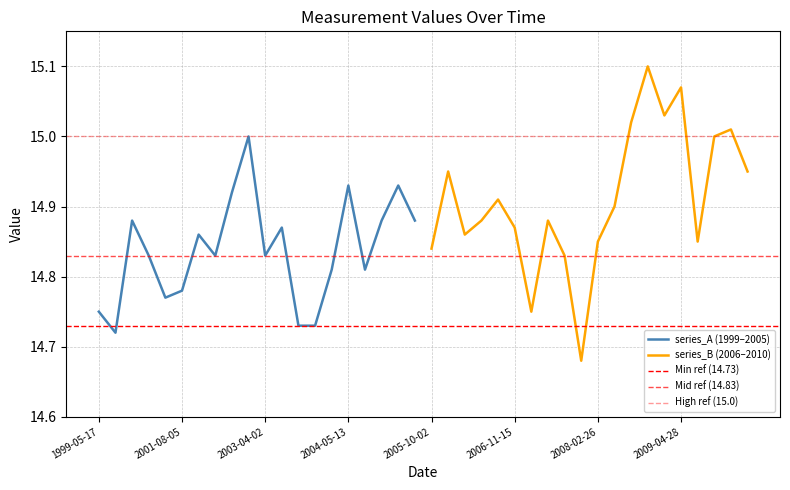

List the labels in order of value, largest first.

2008-11-17, 2009-04-28, 2009-02-02, 2008-08-18, 2010-03-05, 2002-08-11, 2009-10-20, 2005-11-24, 2010-07-19, 2004-05-13, 2005-08-16, 2002-07-22, 2006-07-08, 2008-05-27, 2000-11-16, 2004-11-25, 2005-09-05, 2006-05-15, 2007-05-17, 2003-04-11, 2006-11-15, 2001-11-13, 2006-02-15, 2008-02-26, 2009-07-21, 2005-10-02, 2001-02-15, 2002-04-24, 2003-04-02, 2007-11-12, 2004-04-02, 2004-08-19, 2001-08-05, 2001-06-08, 1999-05-17, 2007-01-08, 2003-07-30, 2003-12-05, 1999-09-07, 2007-12-02